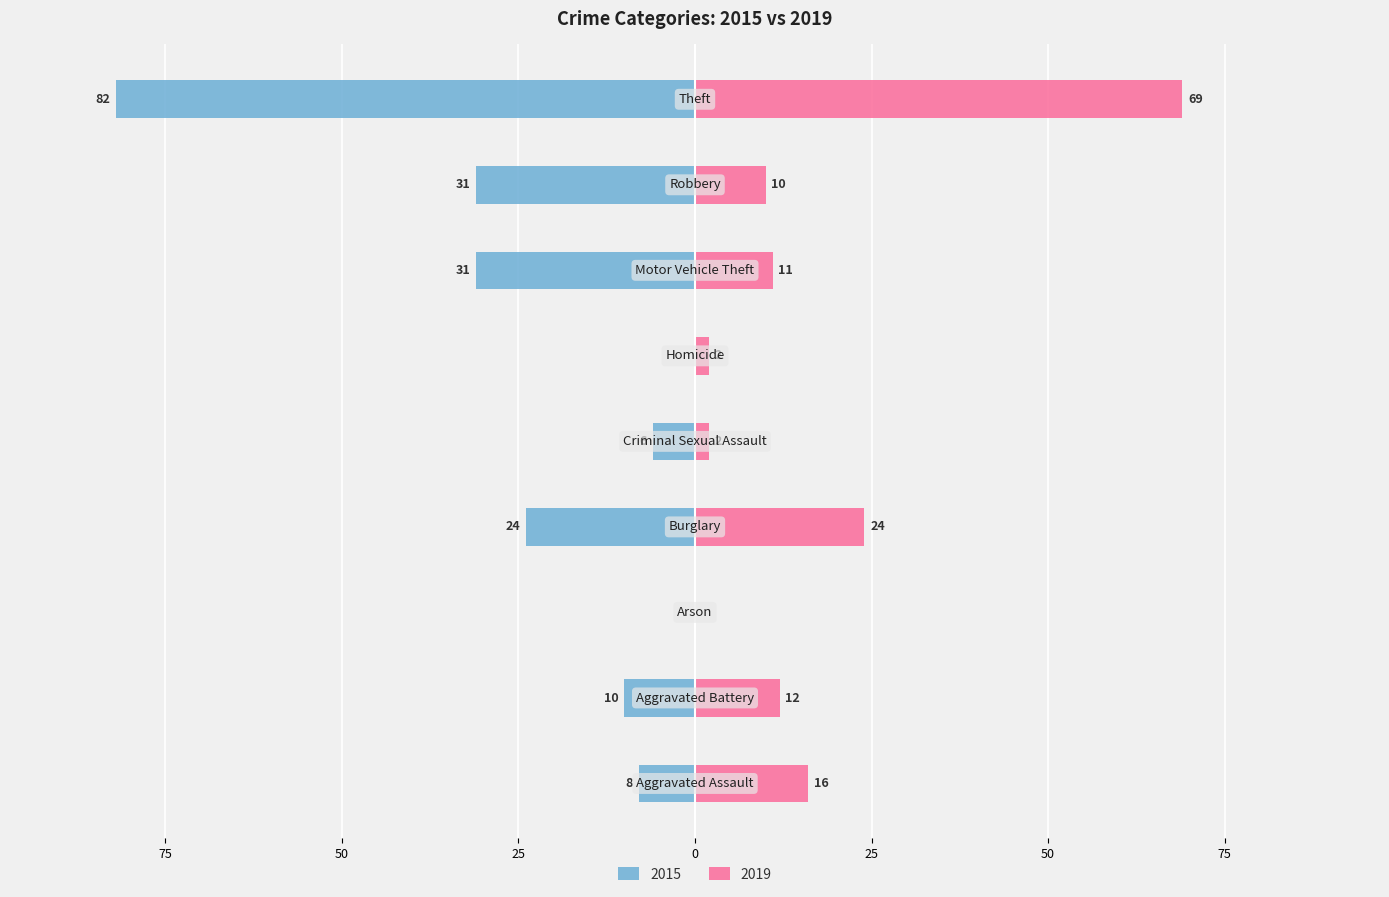

How many bars are there in total?

18